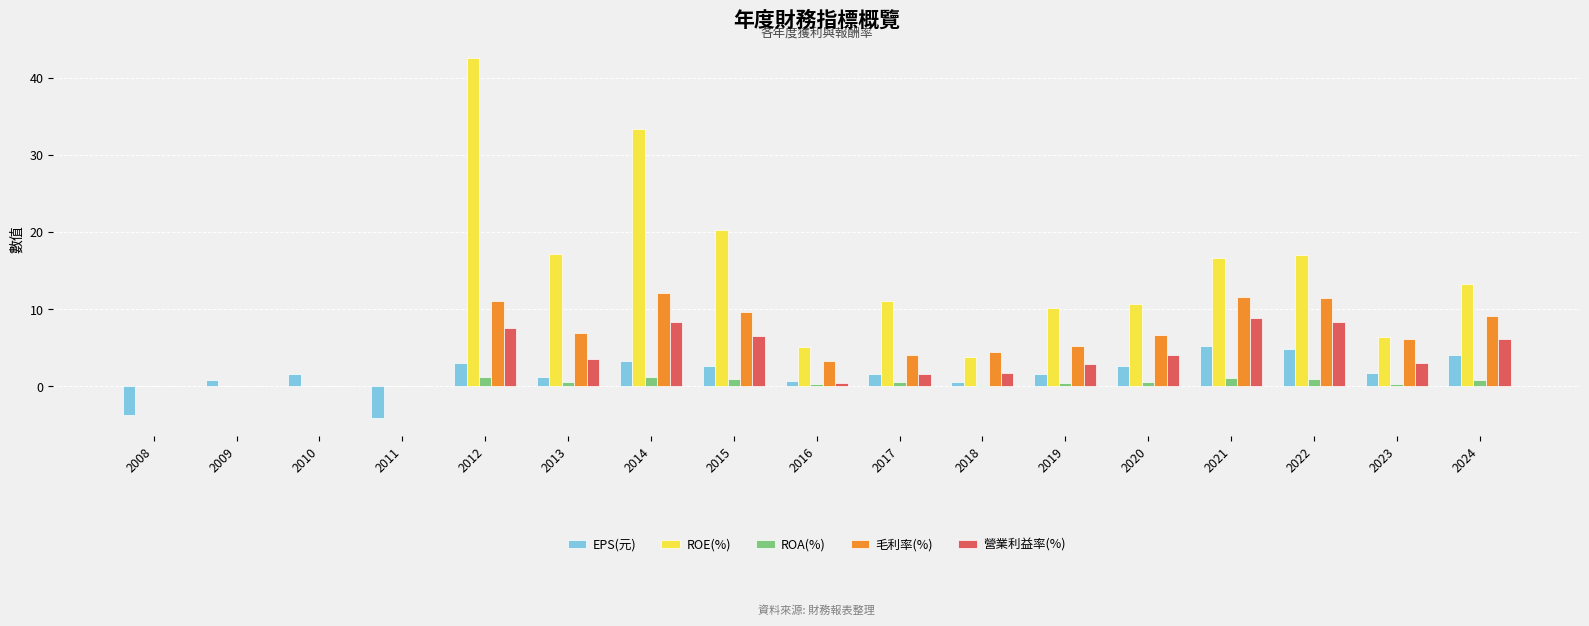

The 營業利益率(%) series shows 8.7 at 2024. True or false?

False